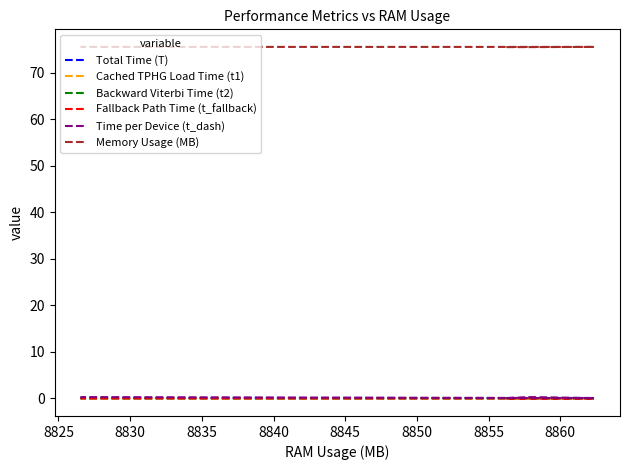

True or false: Backward Viterbi Time (t2) has more than 2 interior local peaks.

False